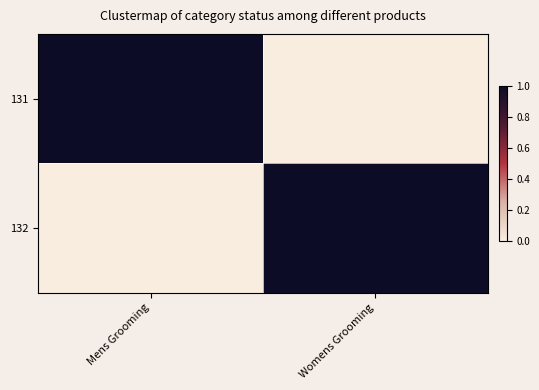

Reading right to left, extract all data points from this chart.

131: Womens Grooming=0	Mens Grooming=1
132: Womens Grooming=1	Mens Grooming=0